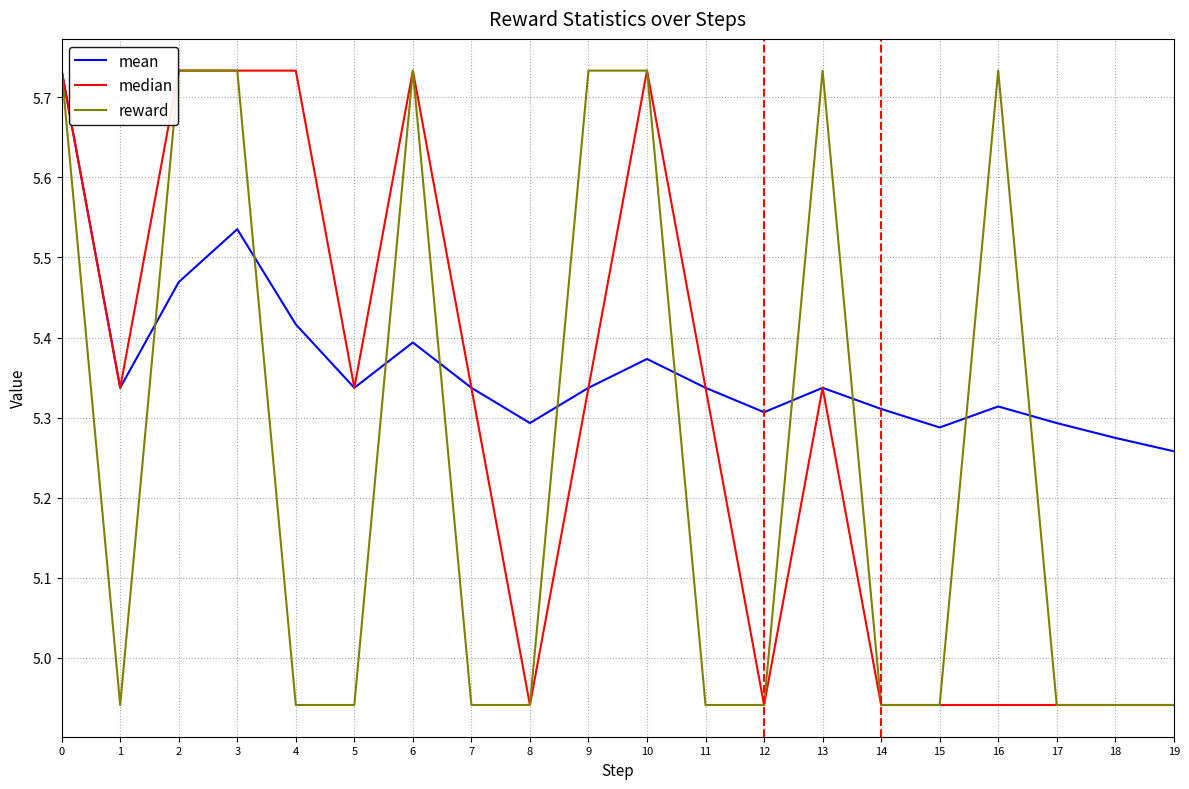

Rank the series by their average value, from highest to lowest.

mean, median, reward